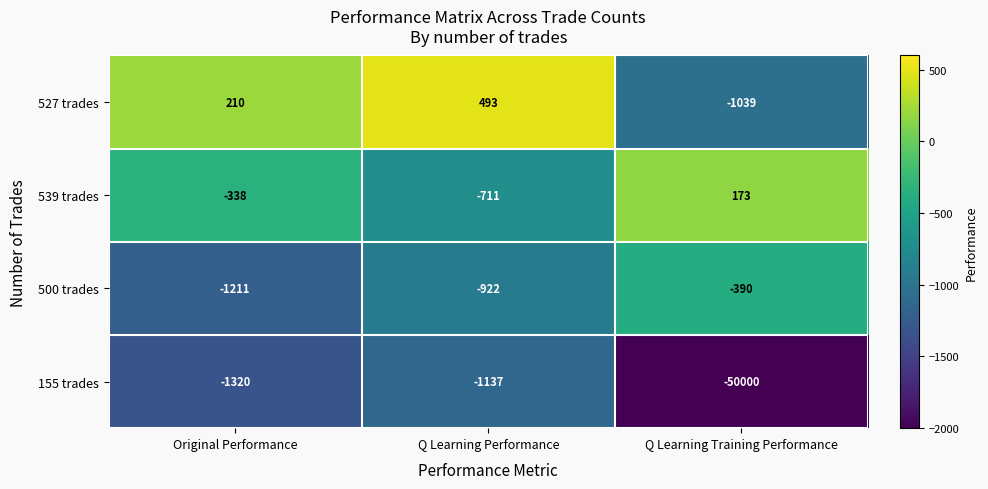

What is the difference between the maximum and minimum values in the 539 trades series?

884